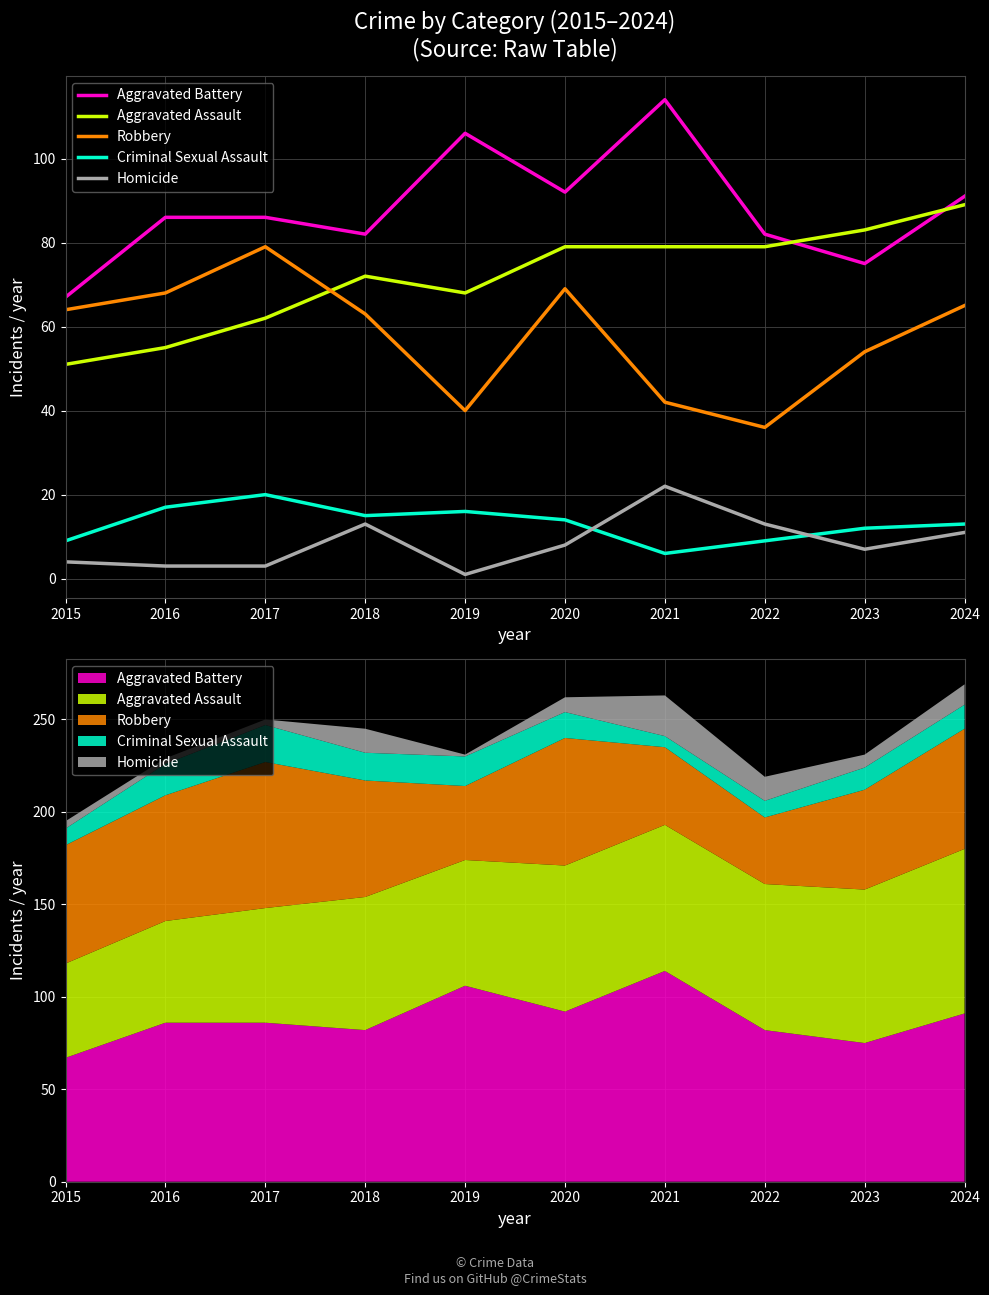

Which has a higher value, 2015 or 2016?

2016